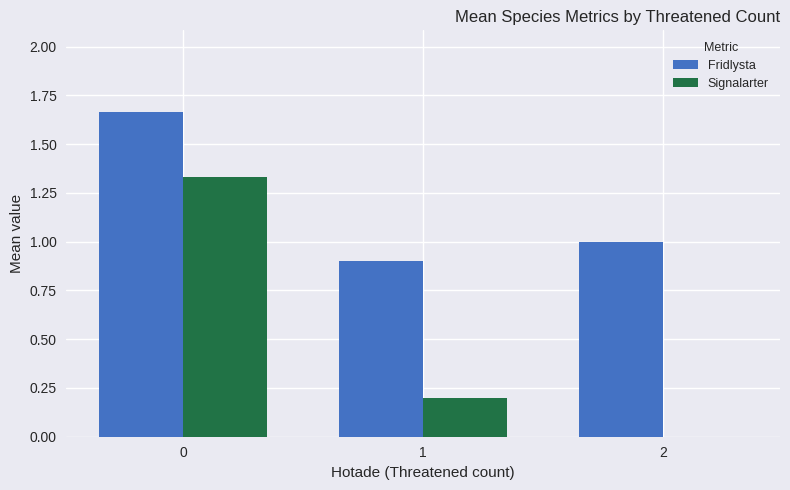

Is the value of Fridlysta at 2 greater than the value of Signalarter at 1?

Yes